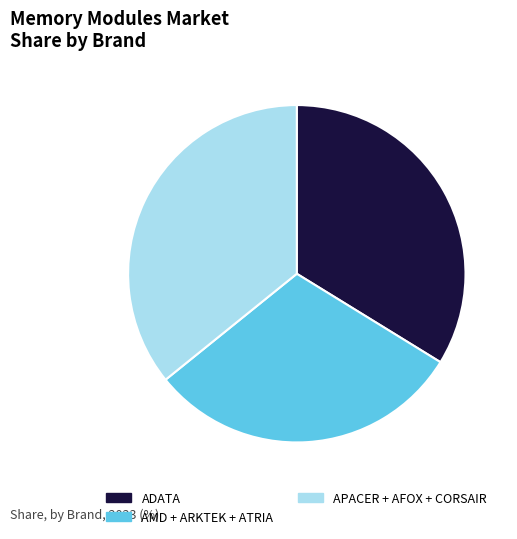

How many segments does this pie chart have?

3